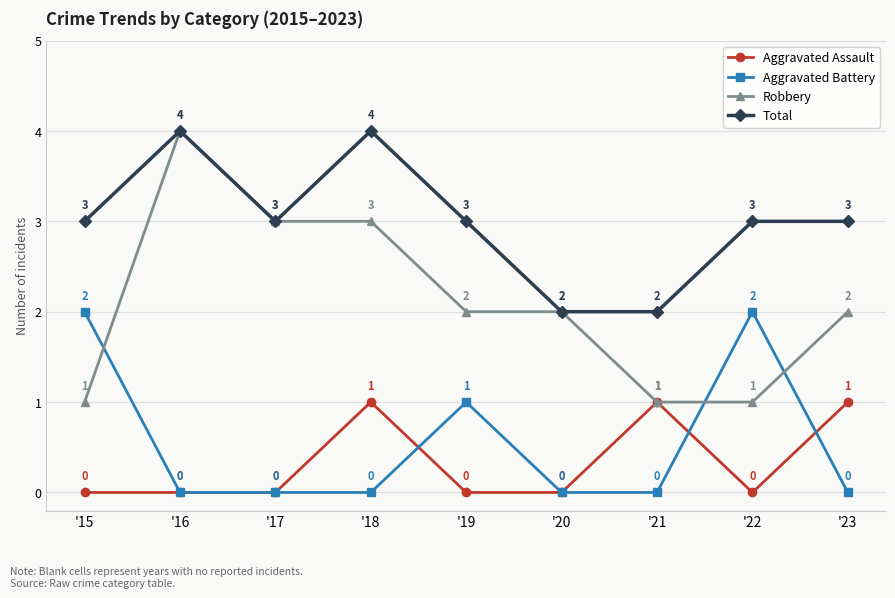

Is the value of Total at '15 greater than the value of Aggravated Assault at '16?

Yes